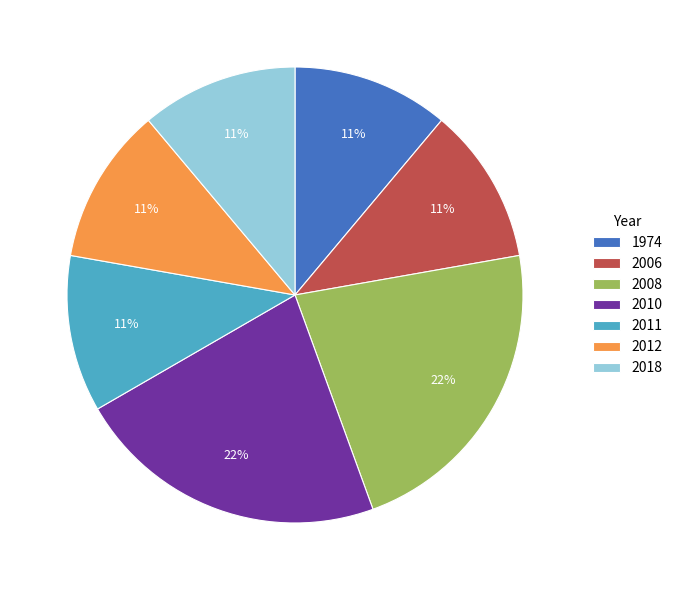

To the nearest percent, what portion does 2006 represent?

11%